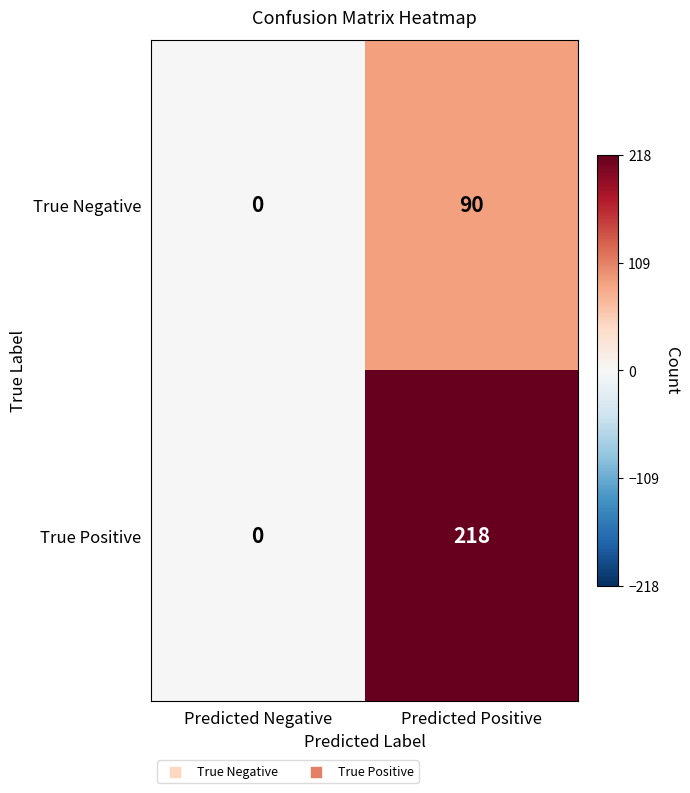

What is the sum of the True Negative values at Predicted Negative and Predicted Positive?

90